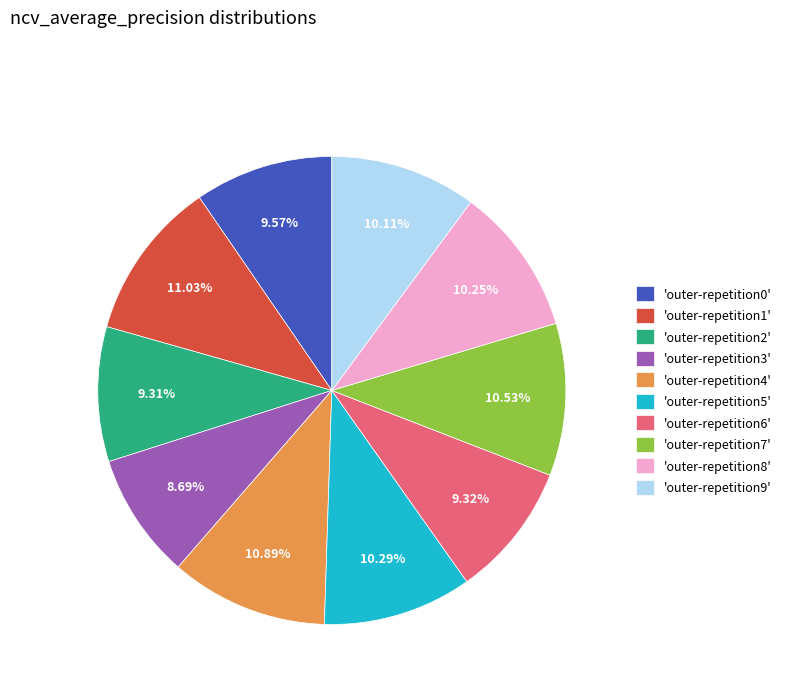

Is the sum of 'outer-repetition3' and 'outer-repetition5' greater than half?

No